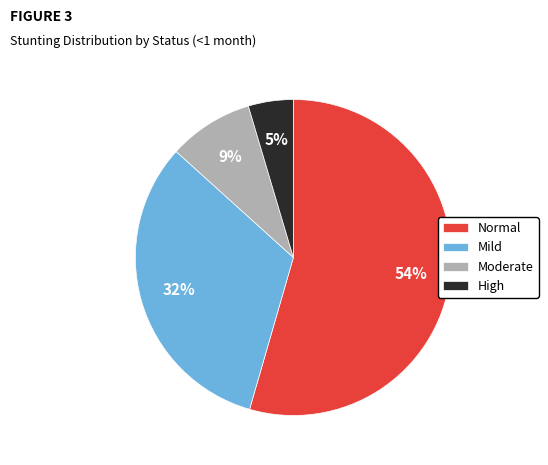

Count the number of slices in the pie.

4